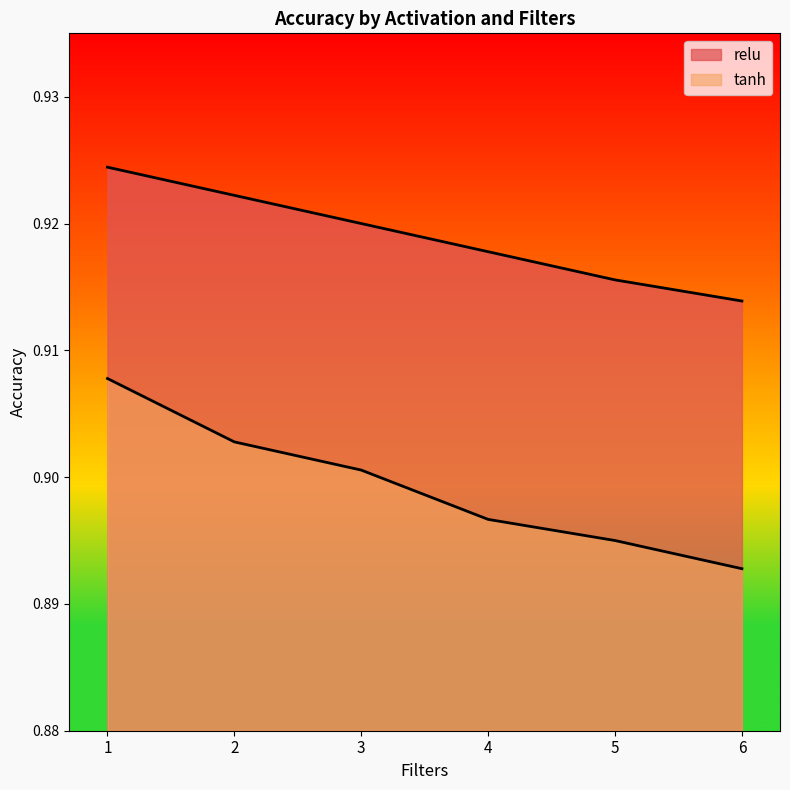

Which category has the lowest value in the relu series?

6